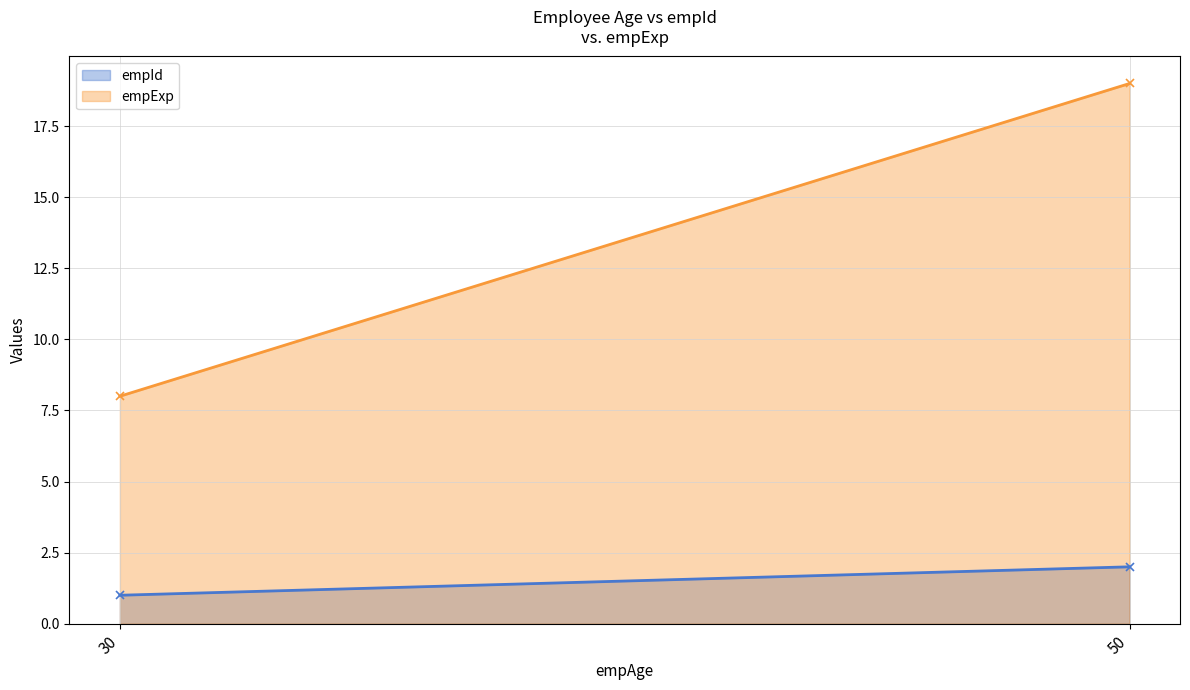

Where is empExp nearest to the value 13?

30